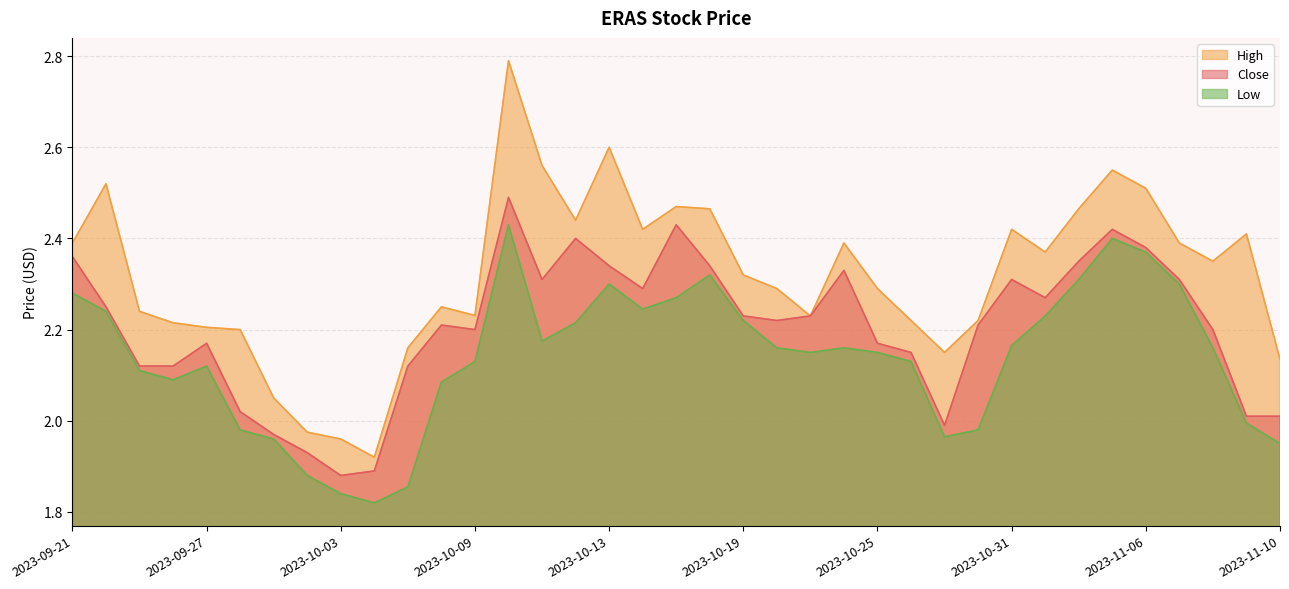

Which category has the lowest value in the High series?

2023-10-04